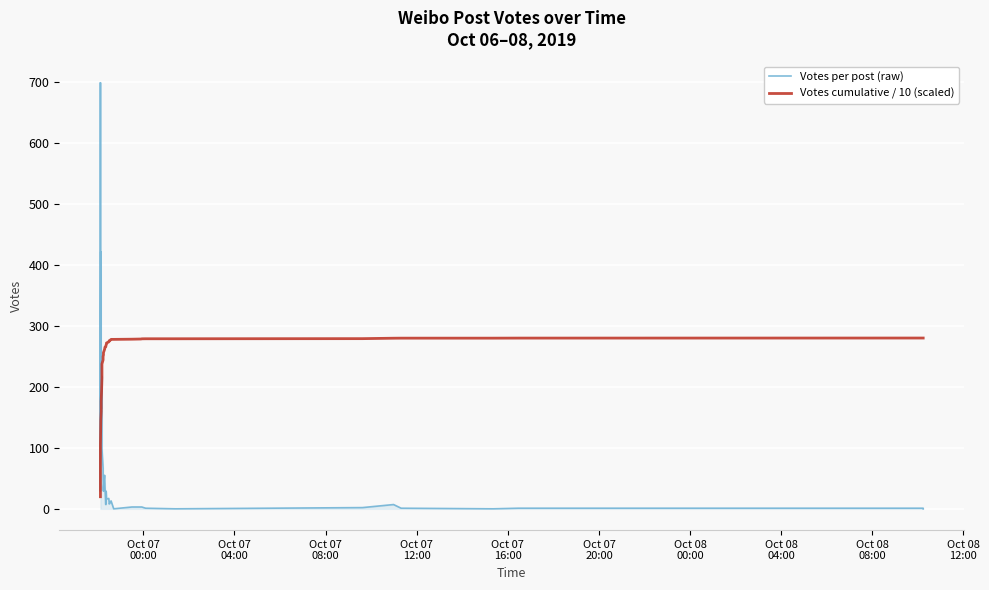

How many data points in Votes cumulative / 10 (scaled) are above 270?

20